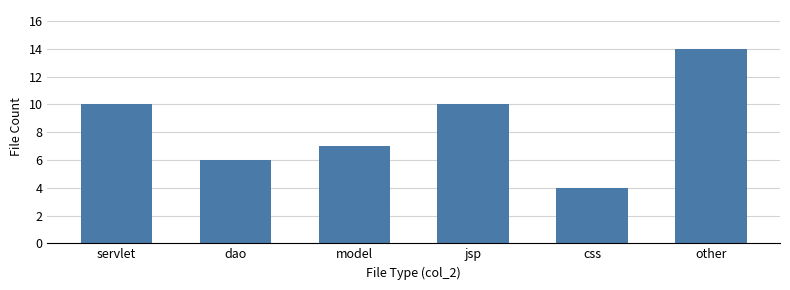

Which has a higher value, model or other?

other